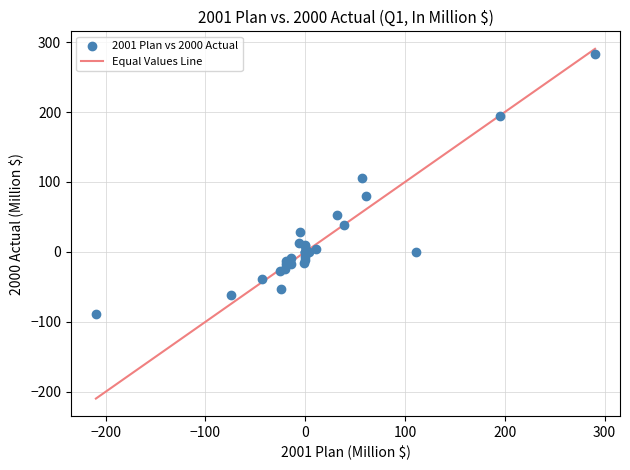

What Y value in the scatter plot is closest to 97?

105.4